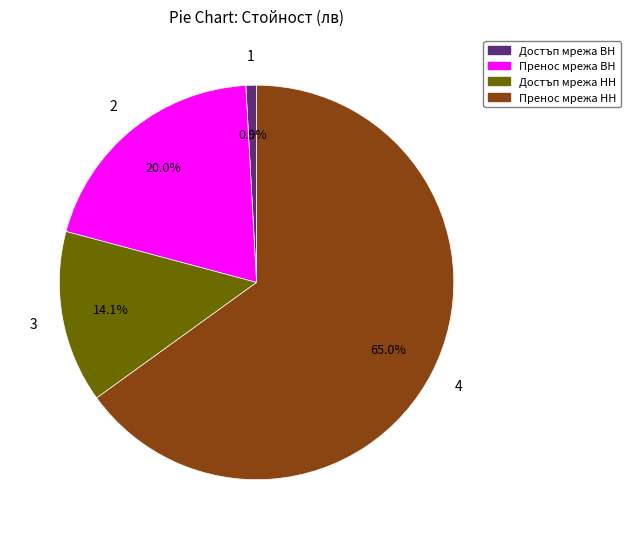

Is there a majority slice in this chart?

Yes